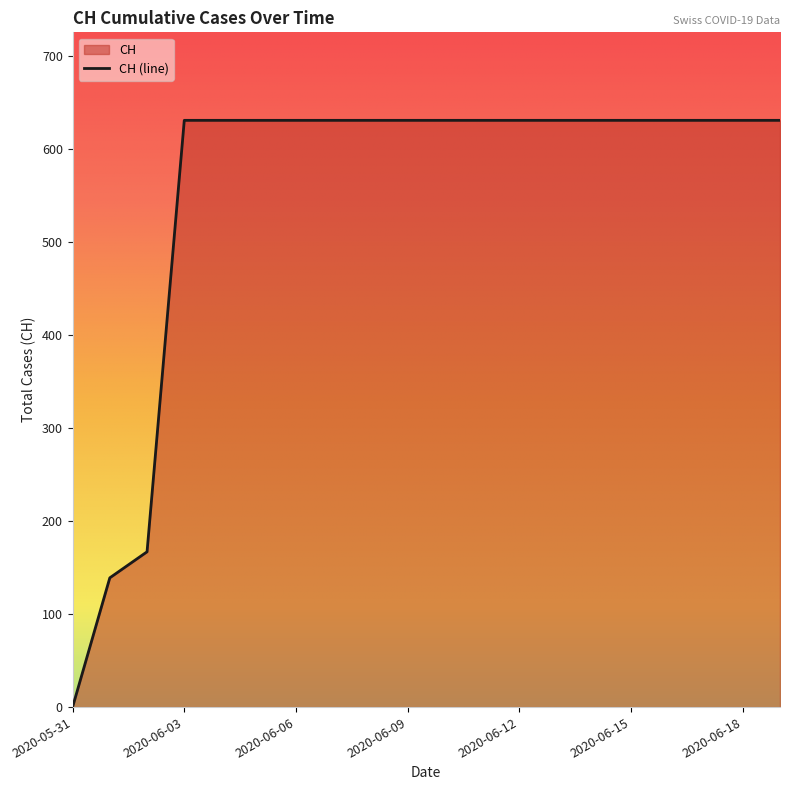

What is the label of the 13th point from the right?

2020-06-07